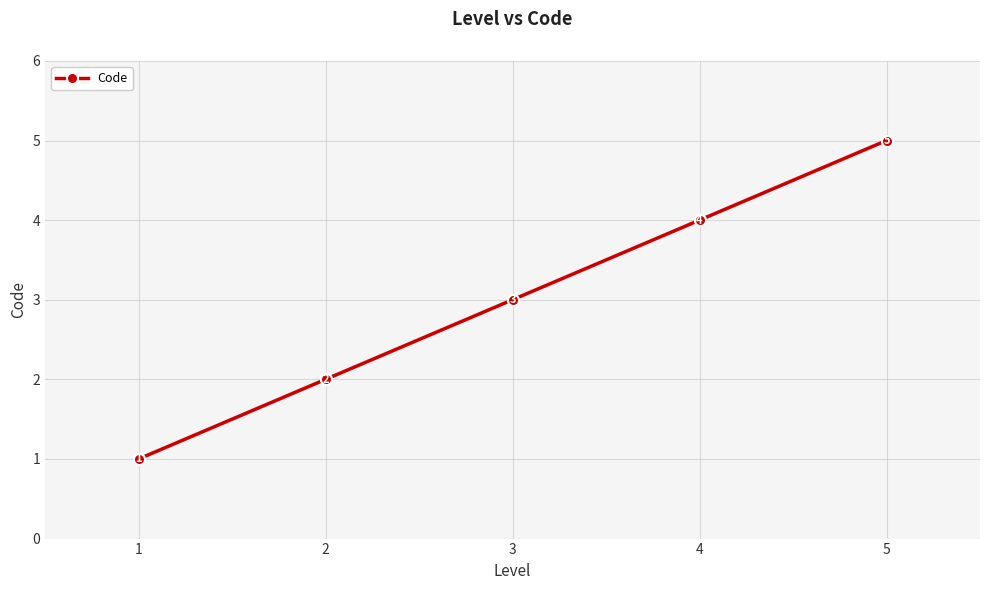

What is the change in value from 3 to 5?

+2